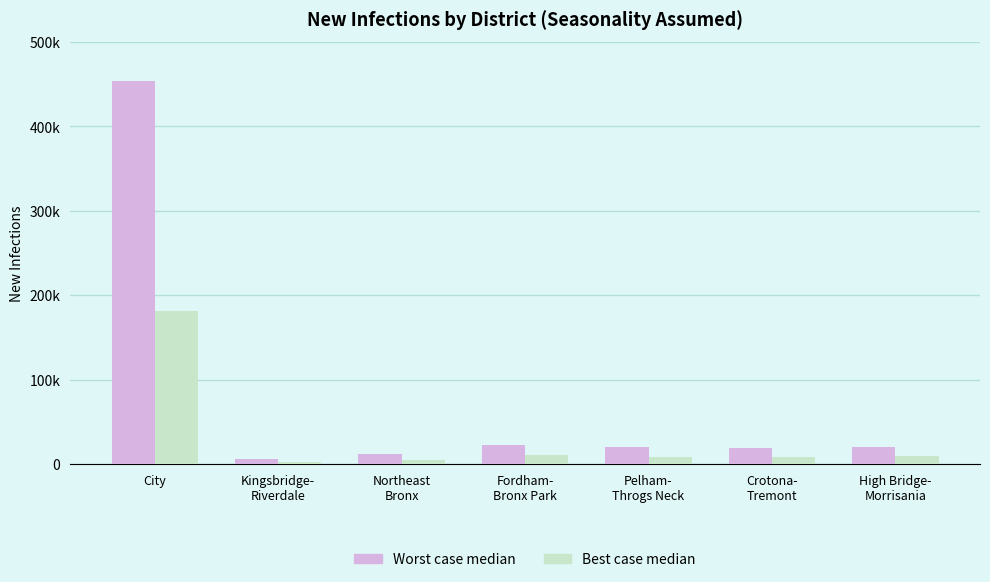

What position from the left is Fordham-
Bronx Park?

4